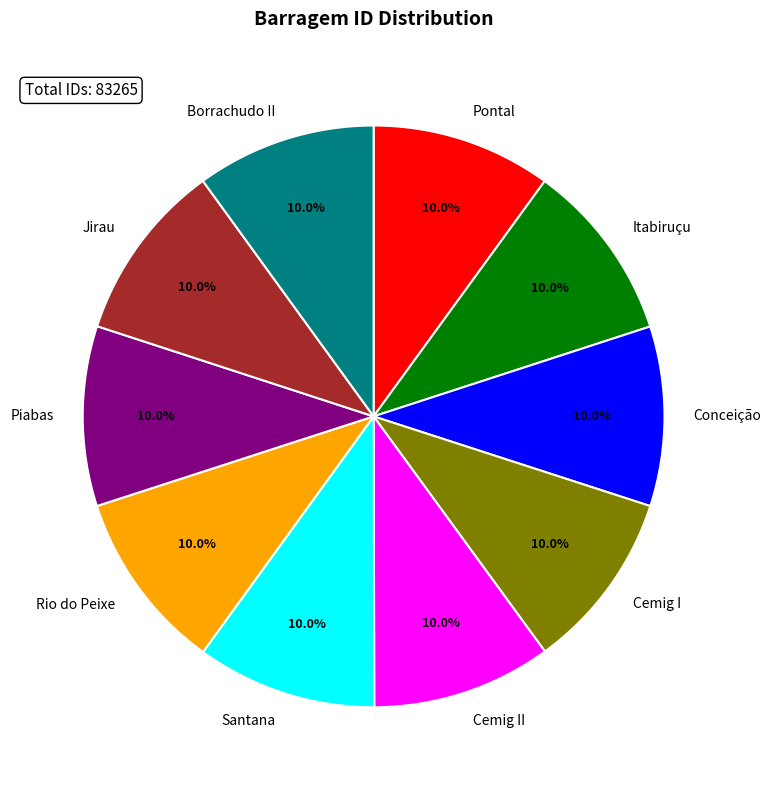

What is the ratio of the value at Piabas to the value at Conceição?

1.0